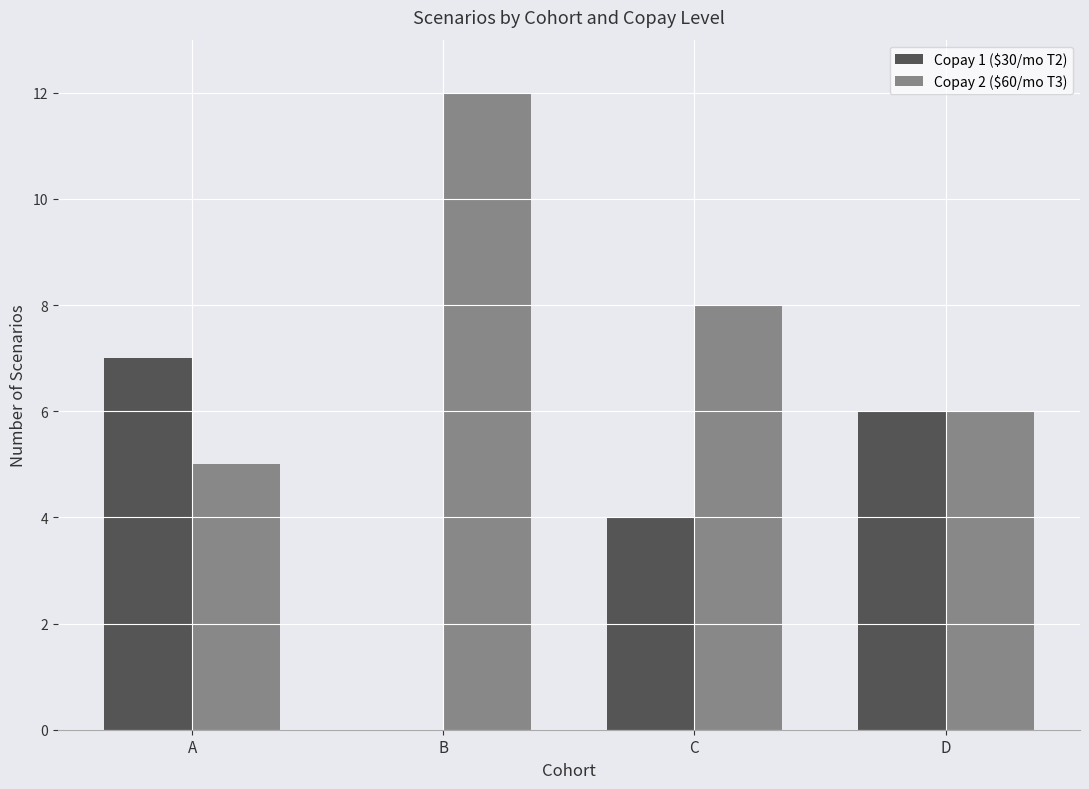

Where is Copay 1 ($30/mo T2) nearest to the value 3?

C